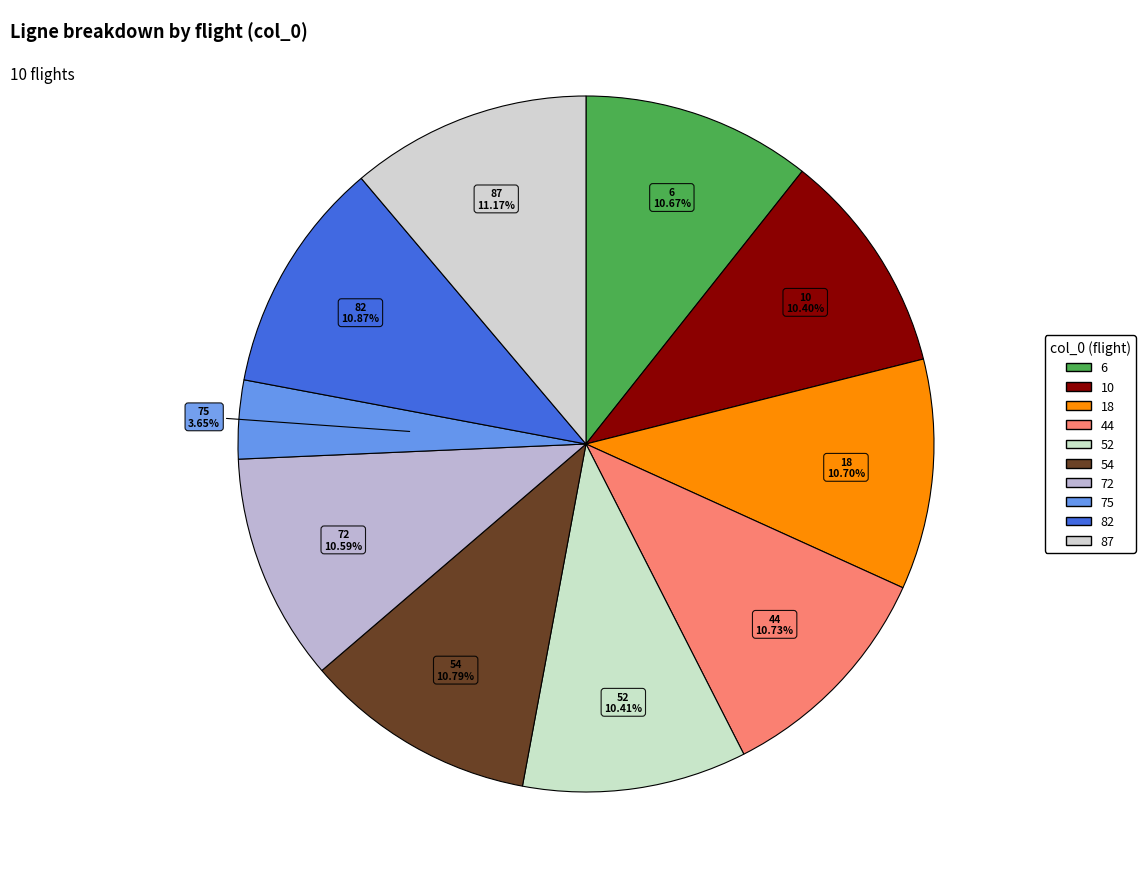

Is 18 the majority of the pie?

No